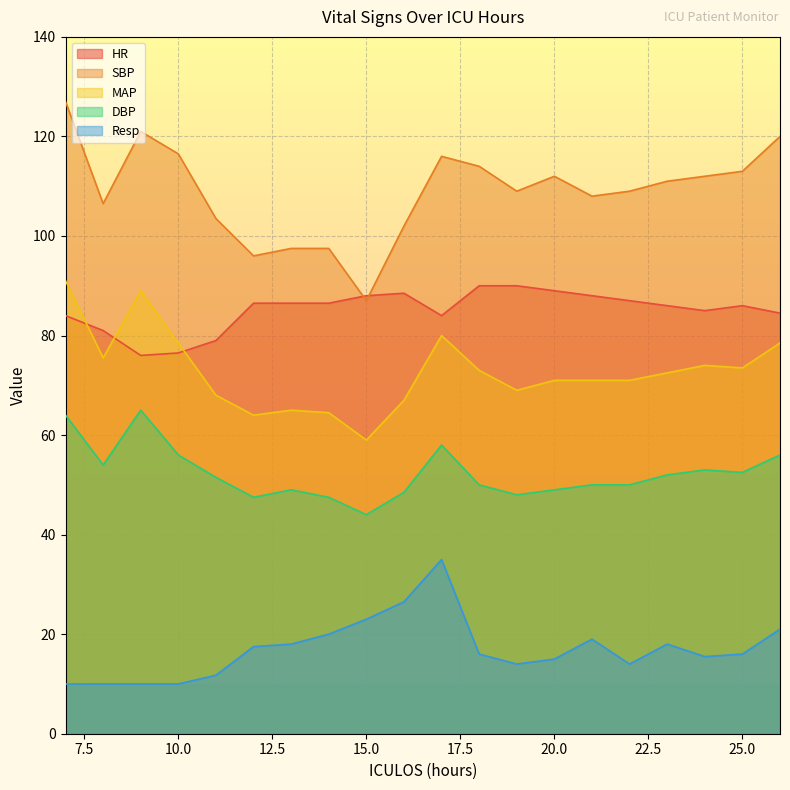

Between 17 and 8, which is larger?

17